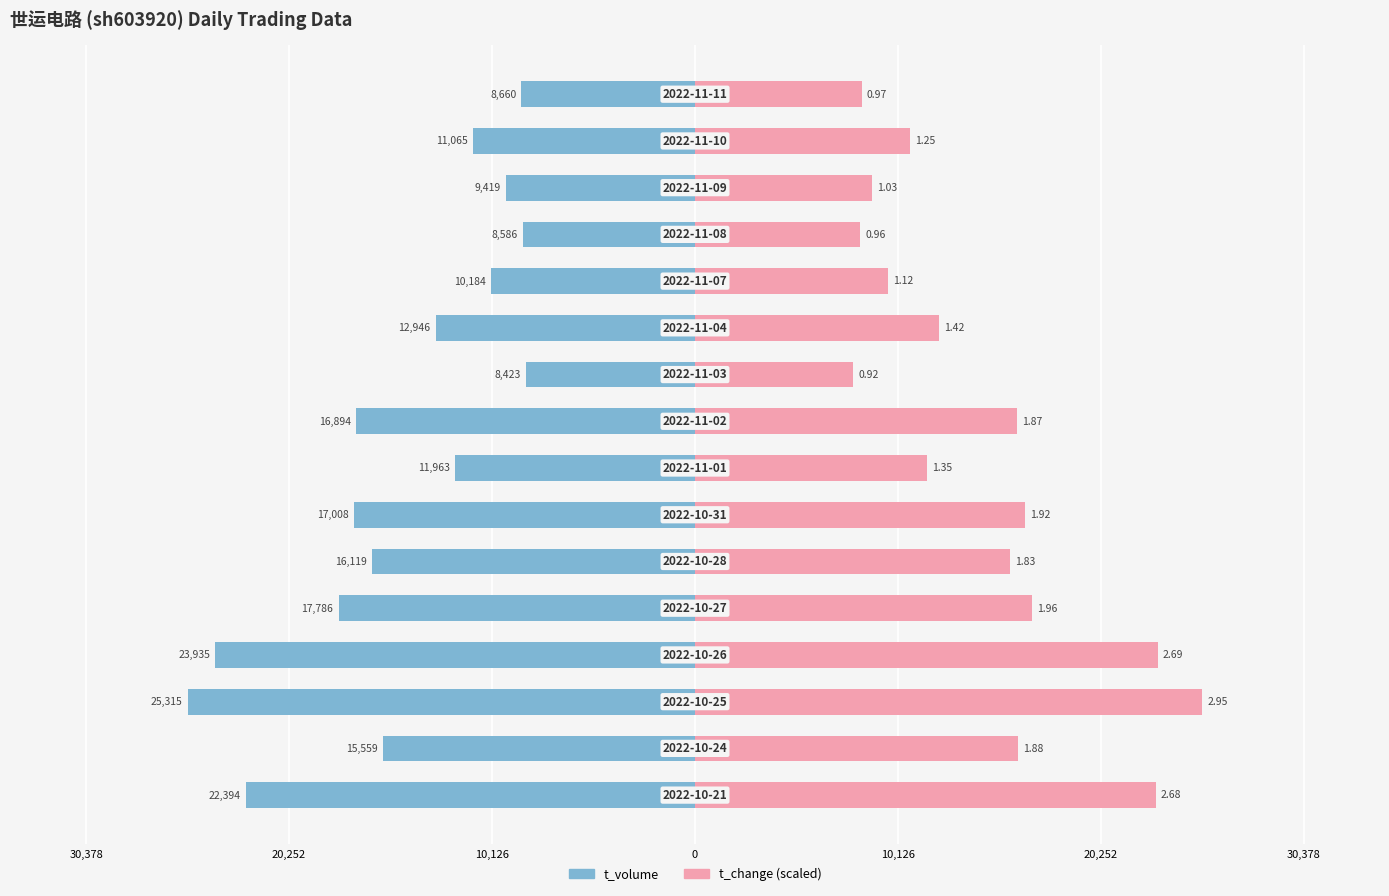

What is the value of the t_volume bar at the 15th from the left?

-11065.0